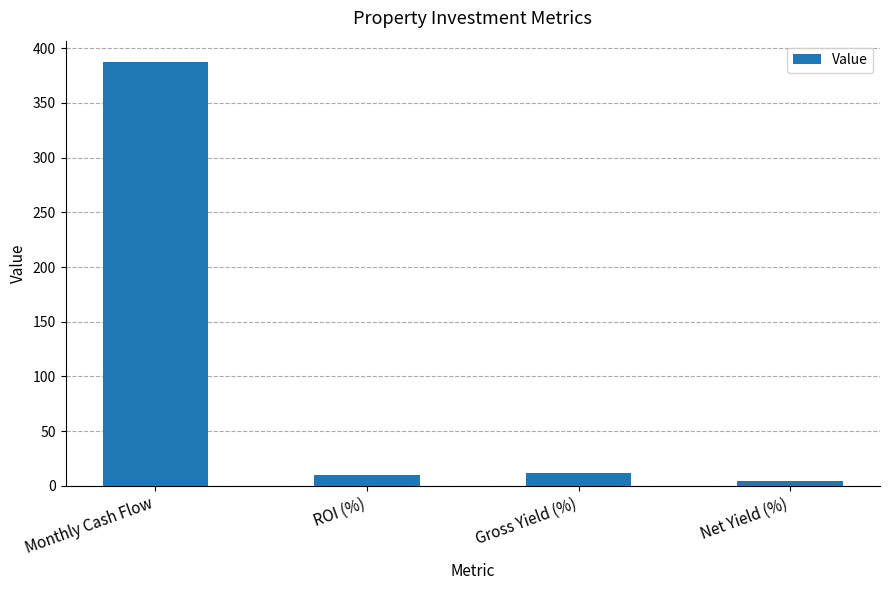

What value does the data have at Net Yield (%)?

4.7